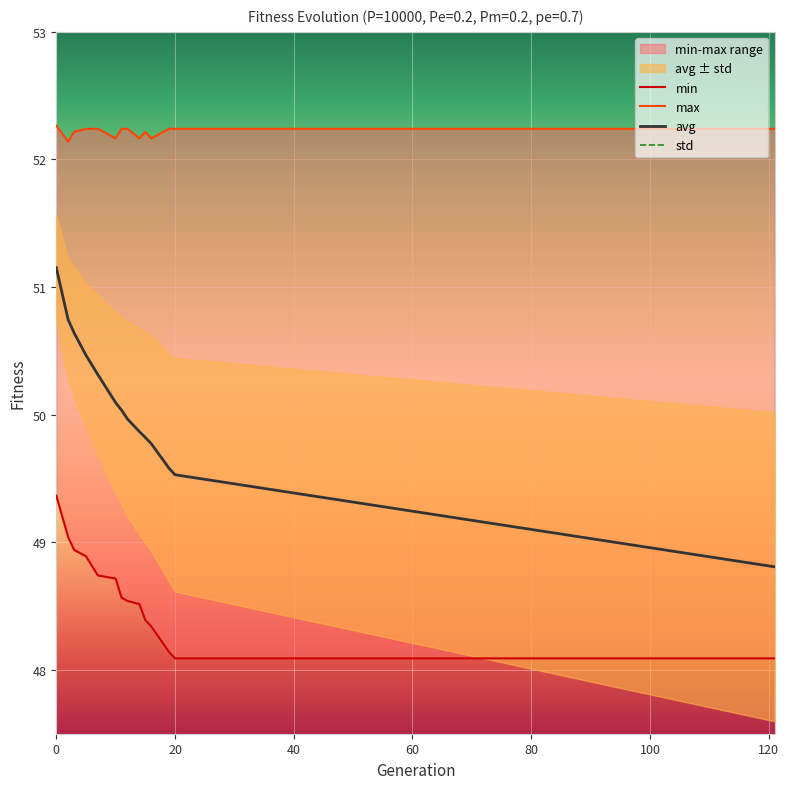

Is the value of max at 7 greater than the value of min at 3?

Yes